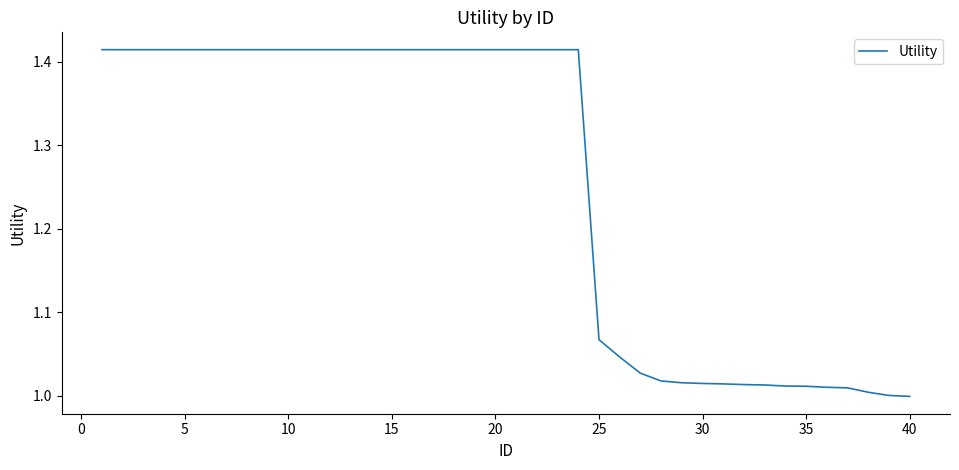

What is the difference between the maximum and minimum values?

0.4